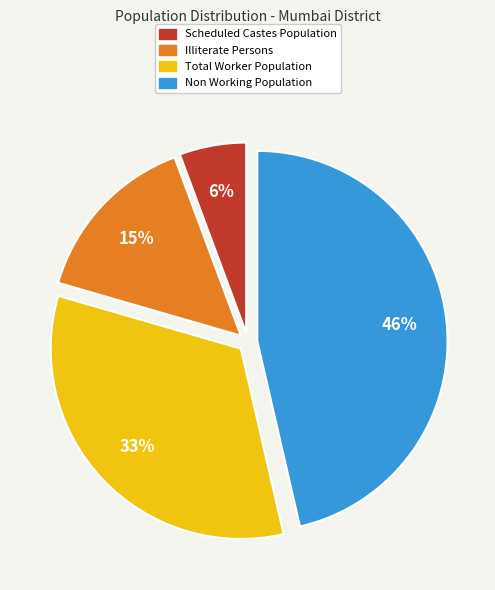

Is the sum of Scheduled Castes Population and Total Worker Population greater than half?

No